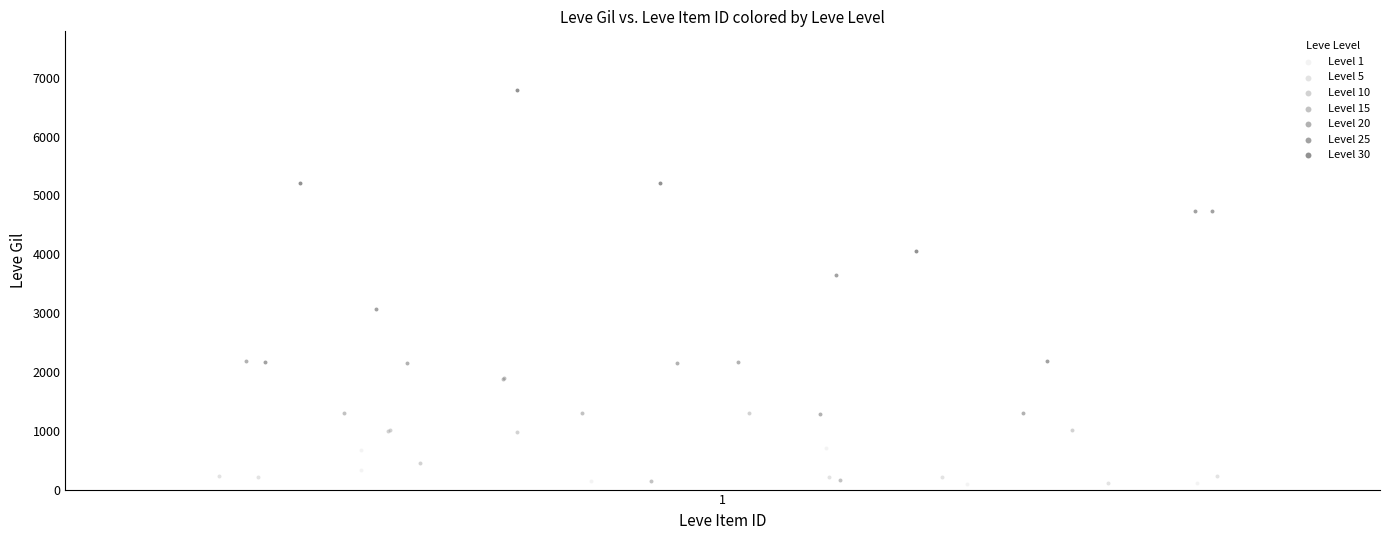

Which series reaches the maximum Y coordinate?

Level 30